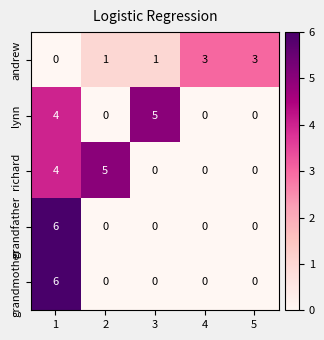

How many grandmother values are between 0 and 1?

4